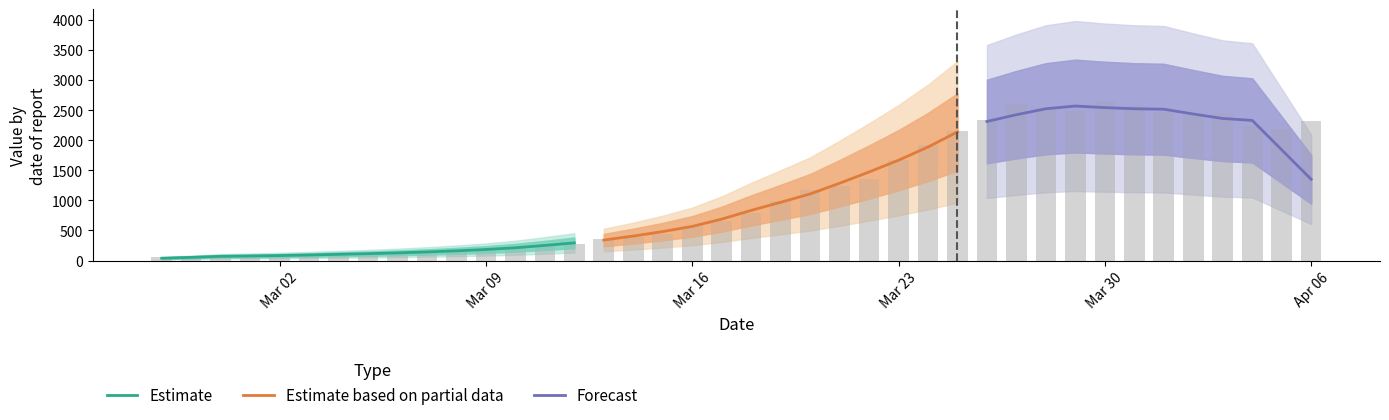

Which has a higher value, 2020-02-29 or 2020-03-25?

2020-03-25